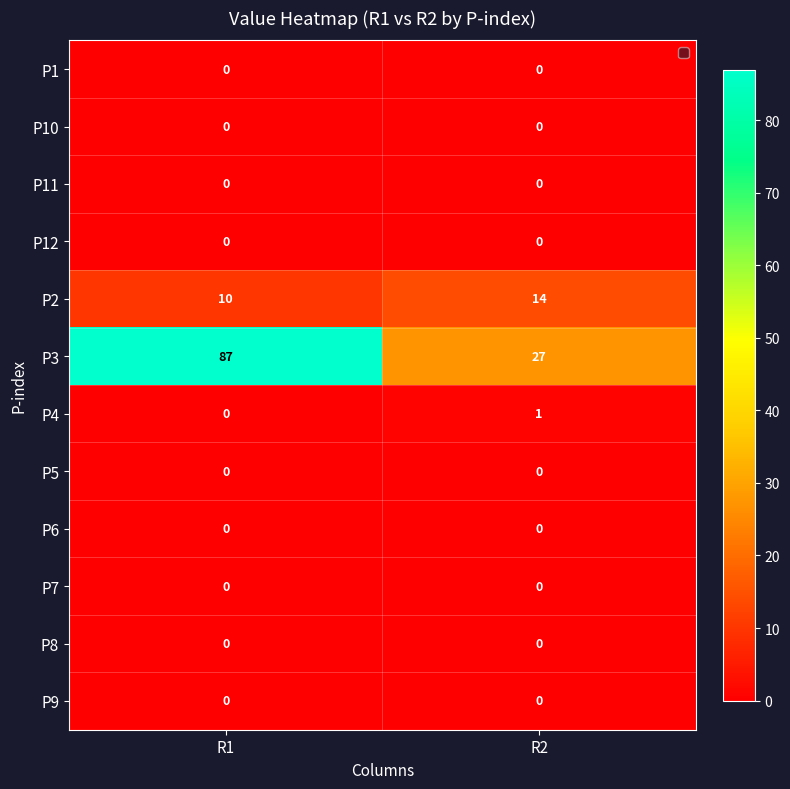

Is the value of P9 at R2 greater than the value of P4 at R2?

No